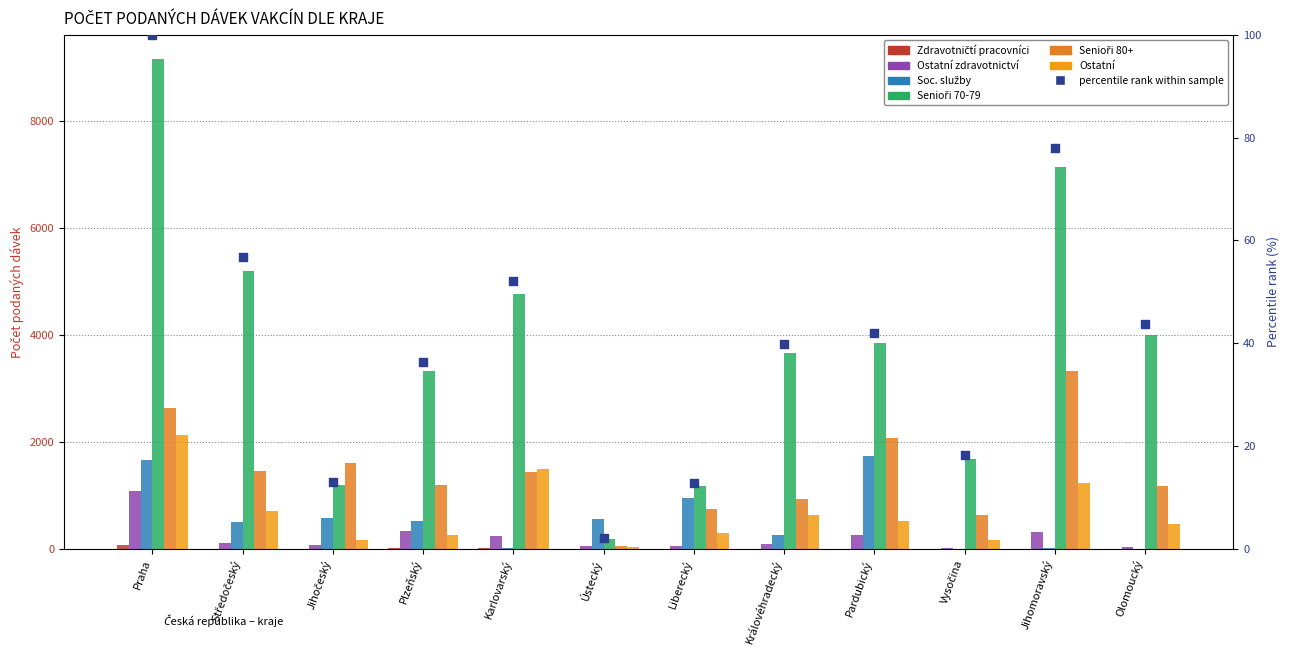

Is the value of Zdravotničtí pracovníci at Karlovarský greater than the value of Ostatní at Praha?

No